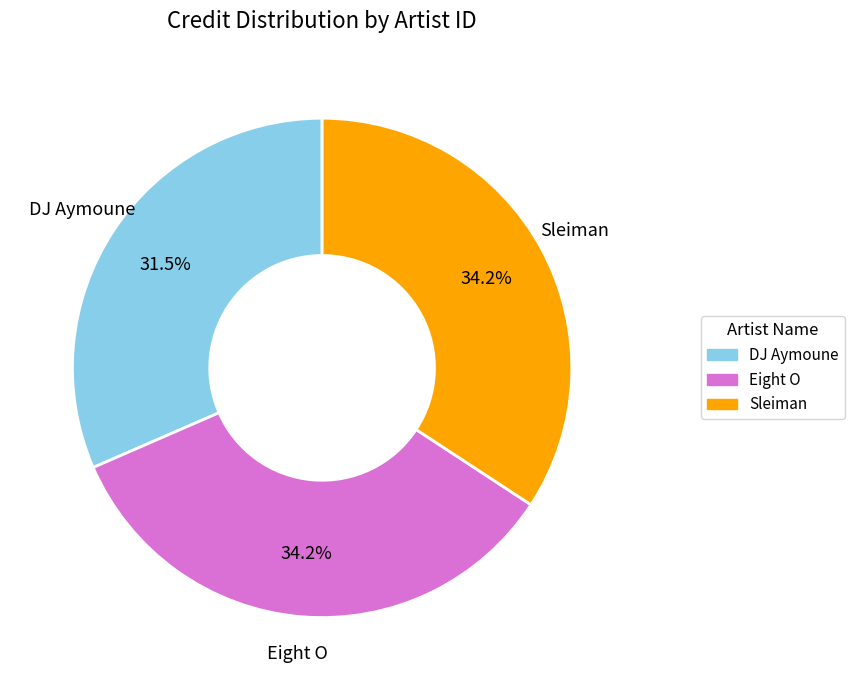

Does any single category account for the majority?

No